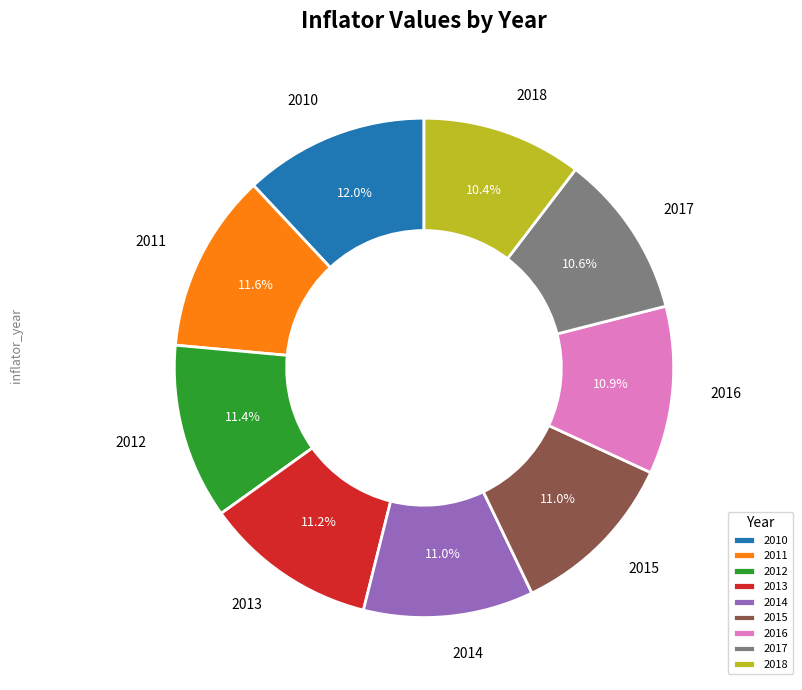

What percentage do 2011 and 2014 together represent?

22.6%